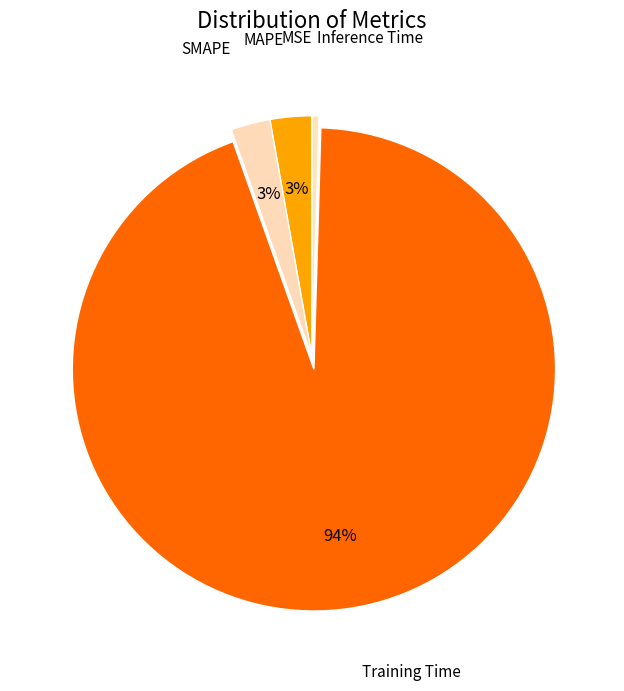

To the nearest percent, what portion does MAPE represent?

3%